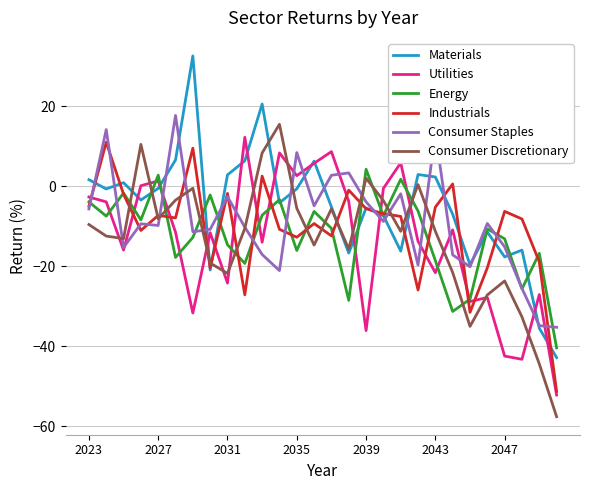

Which series has the widest spread of values?

Materials